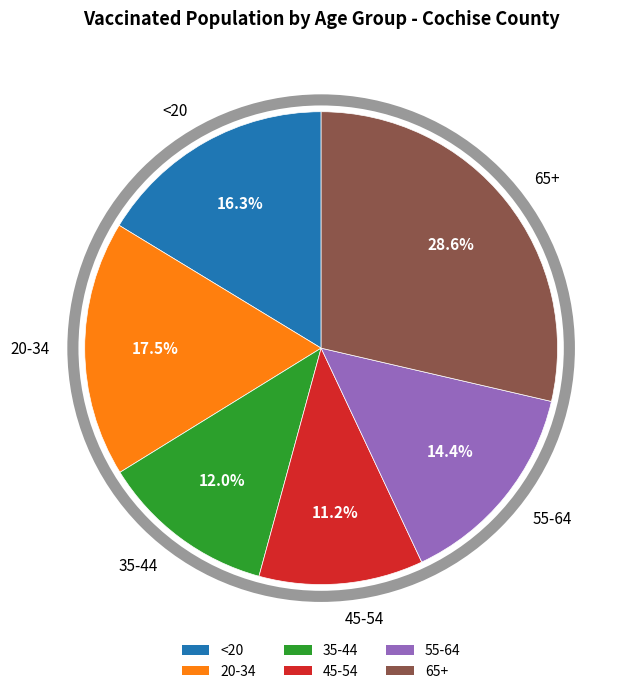

Rank the categories by value from lowest to highest.

45-54, 35-44, 55-64, <20, 20-34, 65+